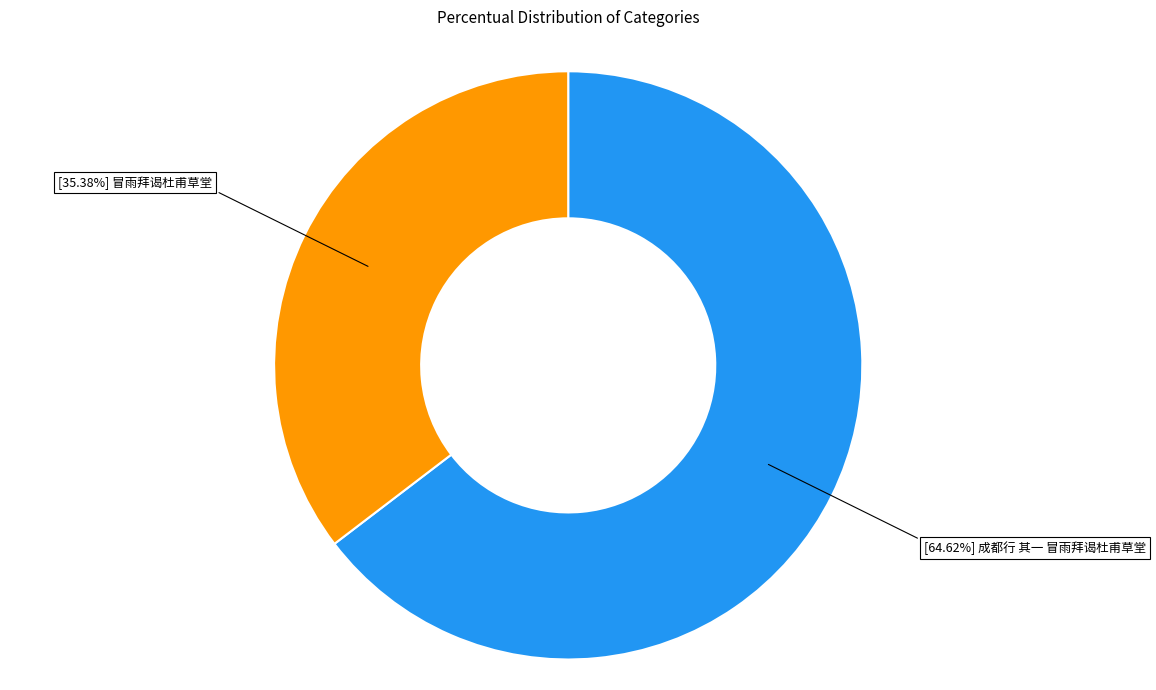

Is there any slice that represents more than half of the pie?

Yes